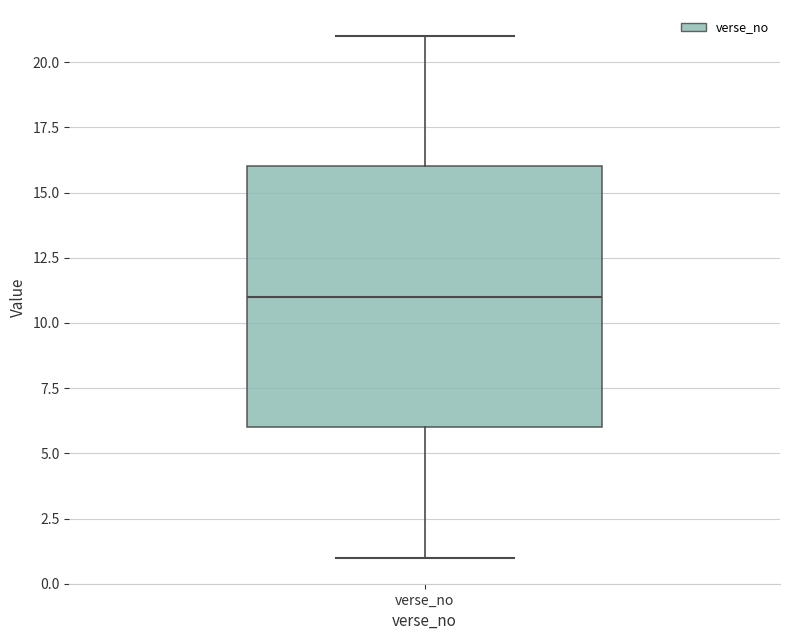

Where does the upper whisker of the box for verse_no end on the y-axis? The values are not printed on the chart, so give them approximately, as read against the axis.

21